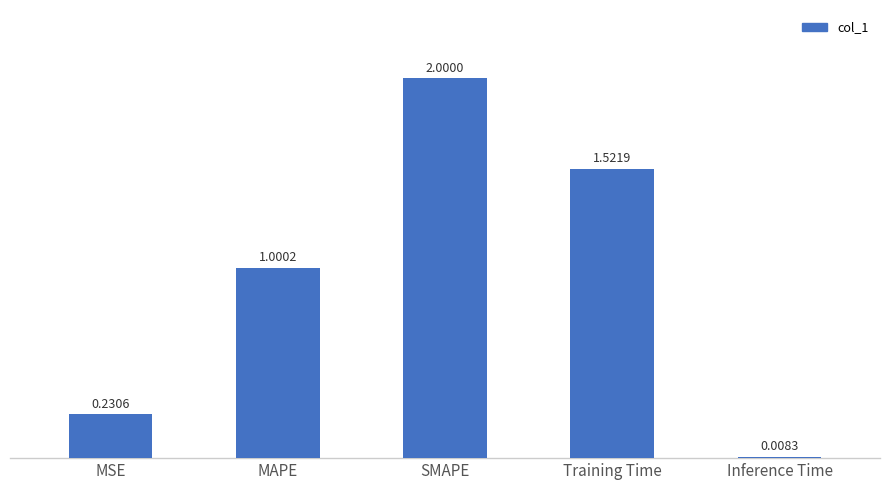

What is the label of the 1st bar from the right?

Inference Time